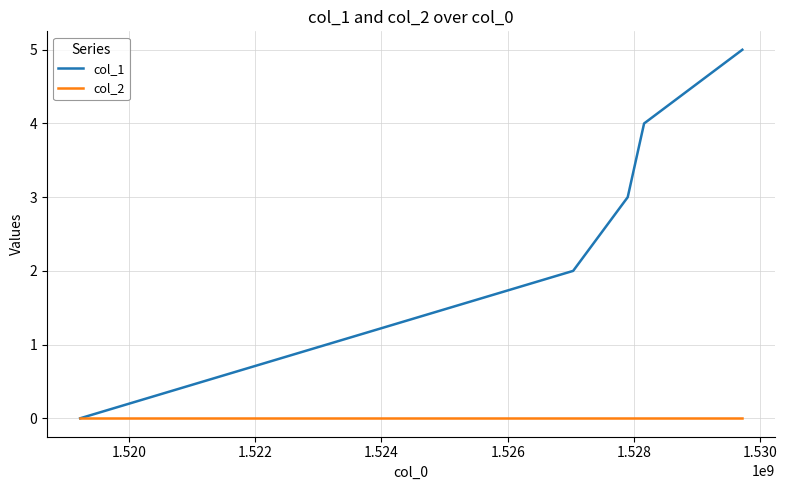

What are all the series names shown in the legend?

col_1, col_2